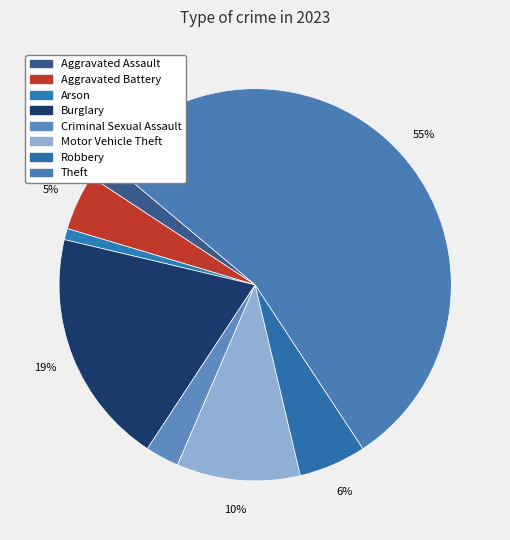

How many slices are in this pie chart?

8